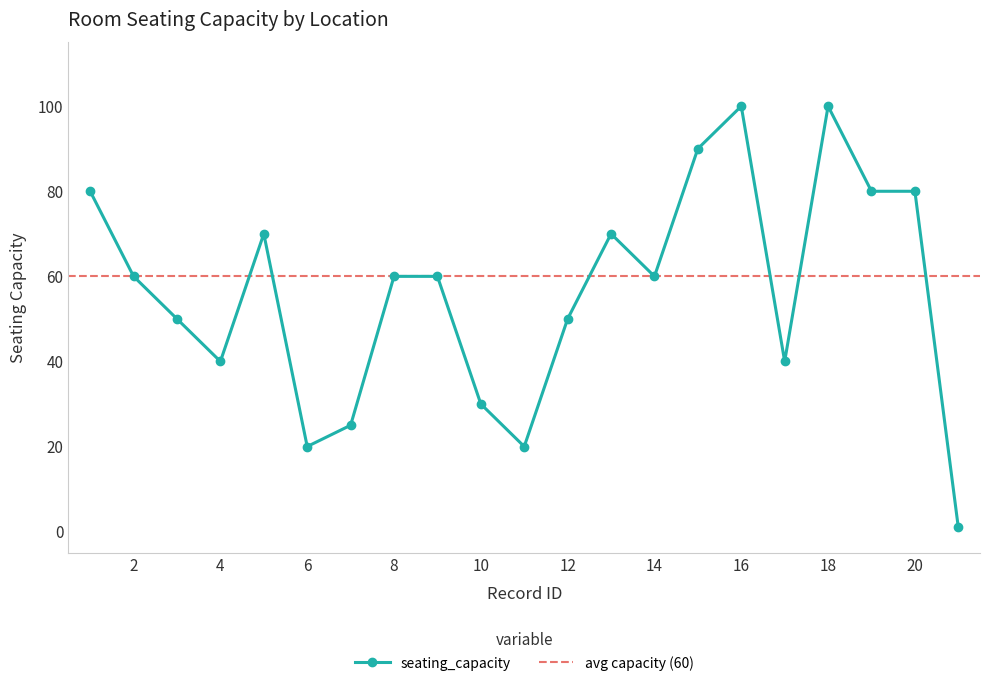

Reading left to right, what are all the values shown in this chart?

80	60	50	40	70	20	25	60	60	30	20	50	70	60	90	100	40	100	80	80	1